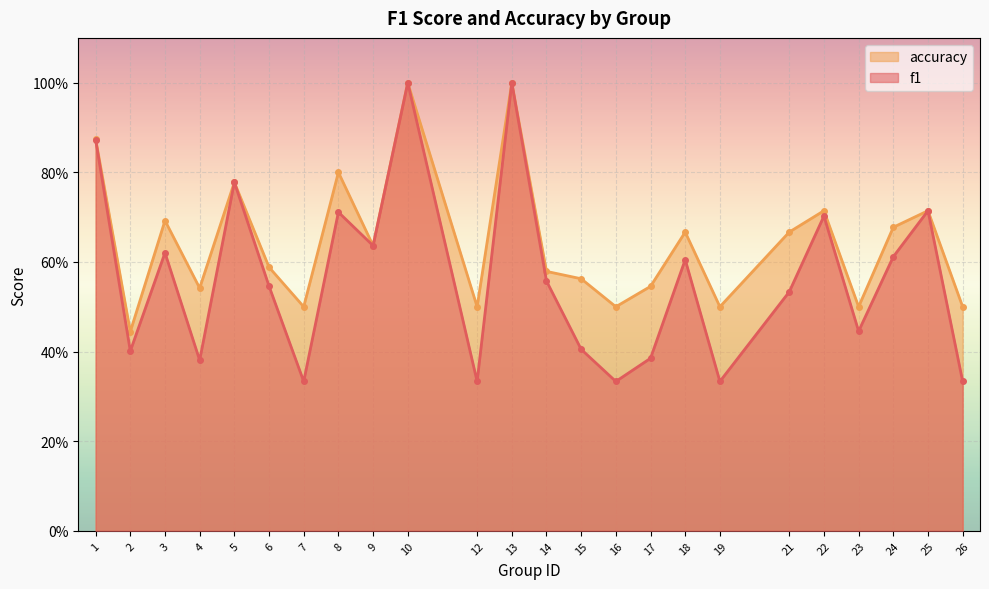

True or false: accuracy has more than 2 interior local peaks.

True